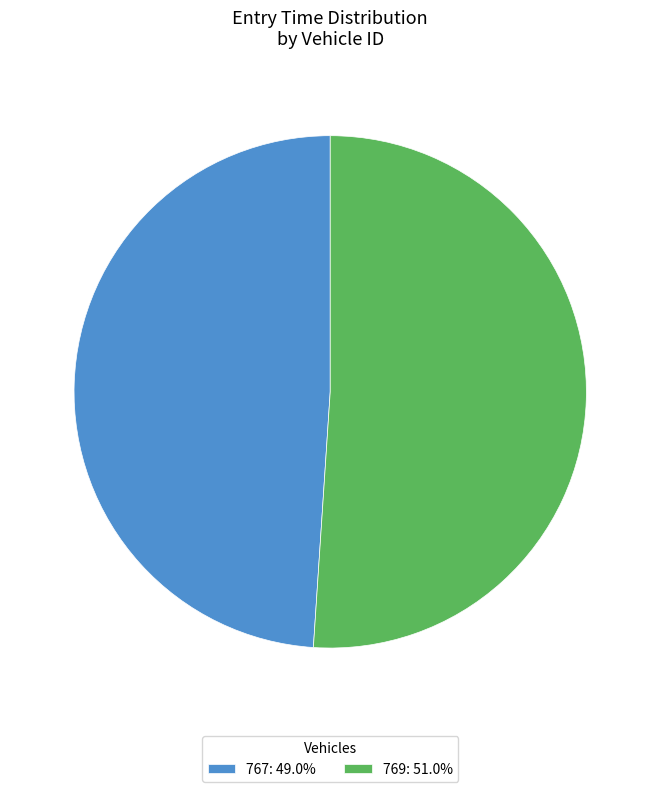

How many slices are in this pie chart?

2